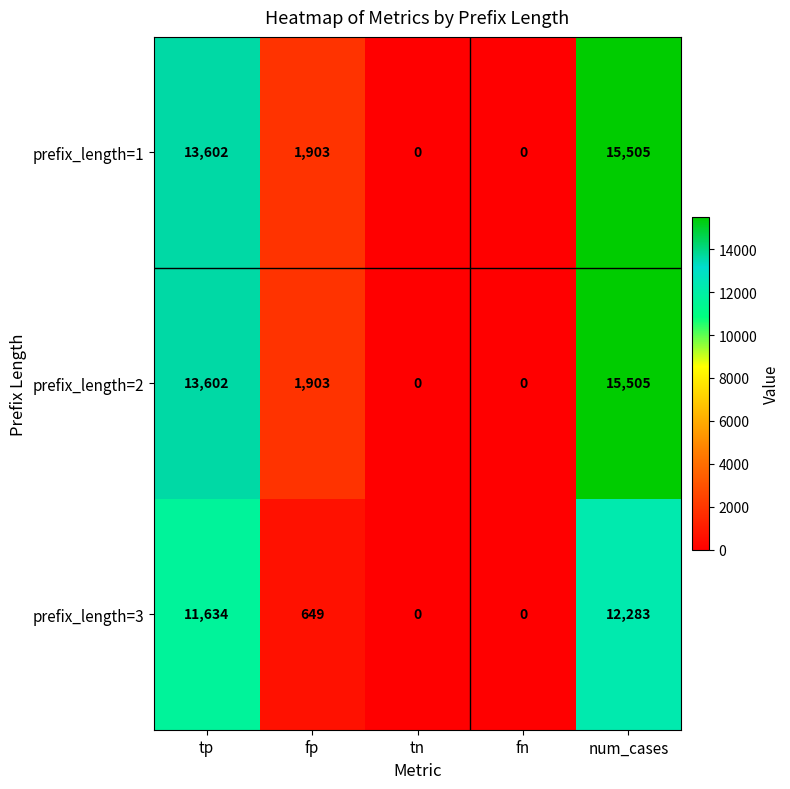

How many positive values does the prefix_length=2 series have?

3